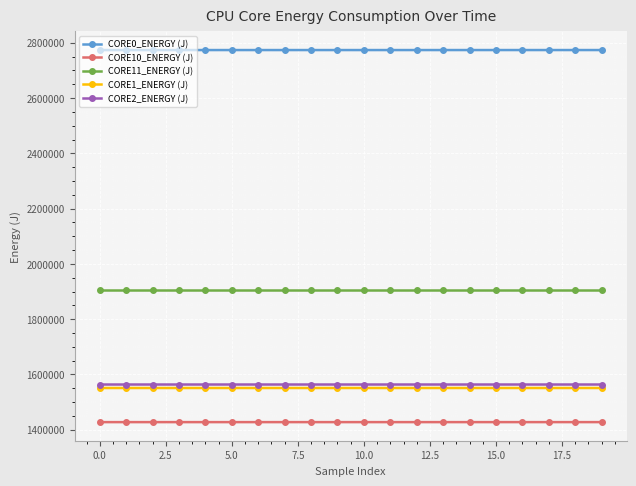

Does the chart display data point markers on the line(s)?

Yes